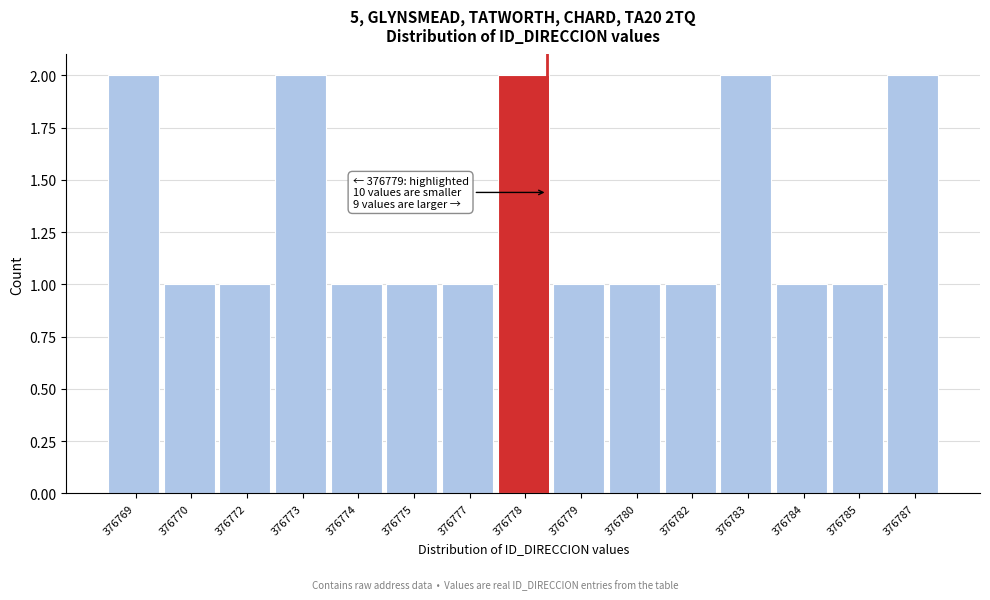

Reading left to right, what are all the values shown in this chart?

376769=2	376770=1	376772=1	376773=2	376774=1	376775=1	376777=1	376778=2	376779=1	376780=1	376782=1	376783=2	376784=1	376785=1	376787=2